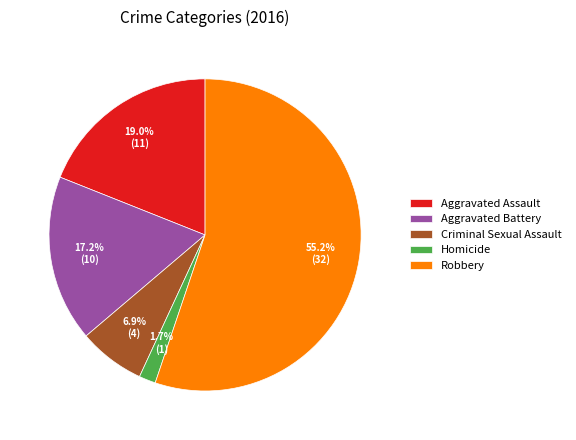

What percentage is the Aggravated Battery slice, to the nearest percent?

17%